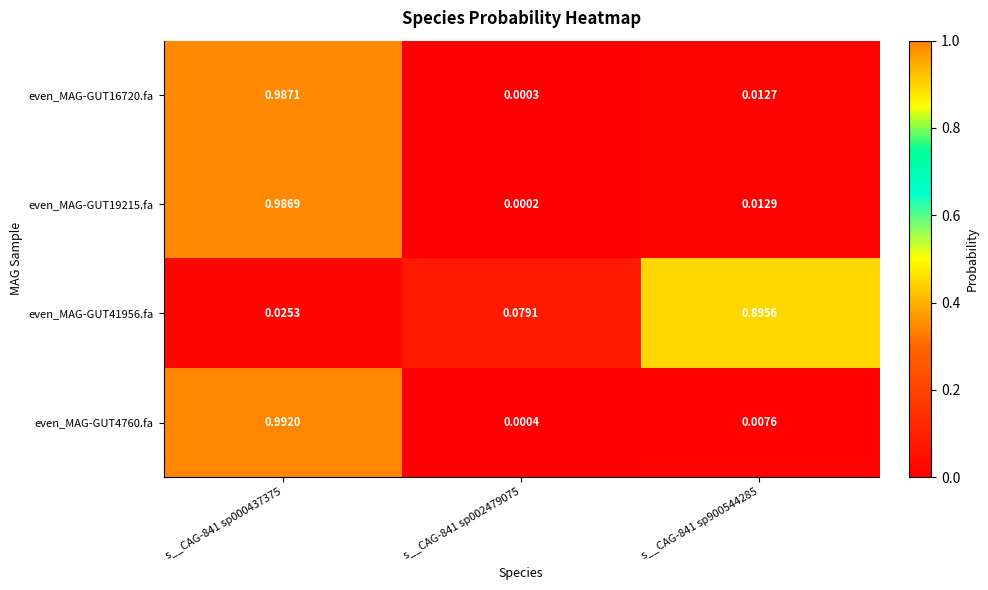

Is the value of even_MAG-GUT41956.fa at s__CAG-841 sp000437375 greater than the value of even_MAG-GUT4760.fa at s__CAG-841 sp000437375?

No